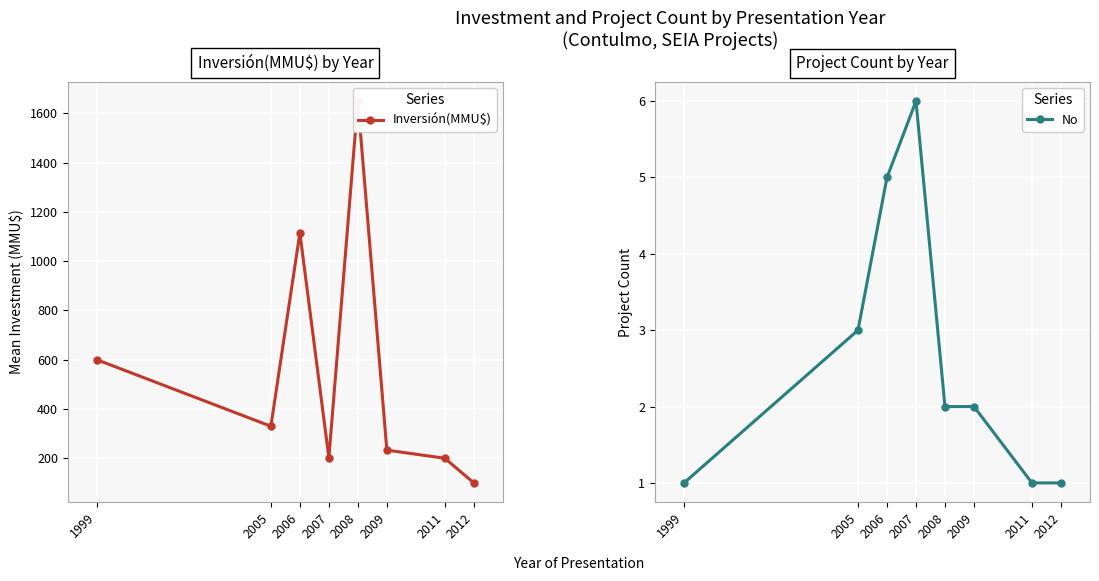

Does the chart display data point markers on the line(s)?

Yes